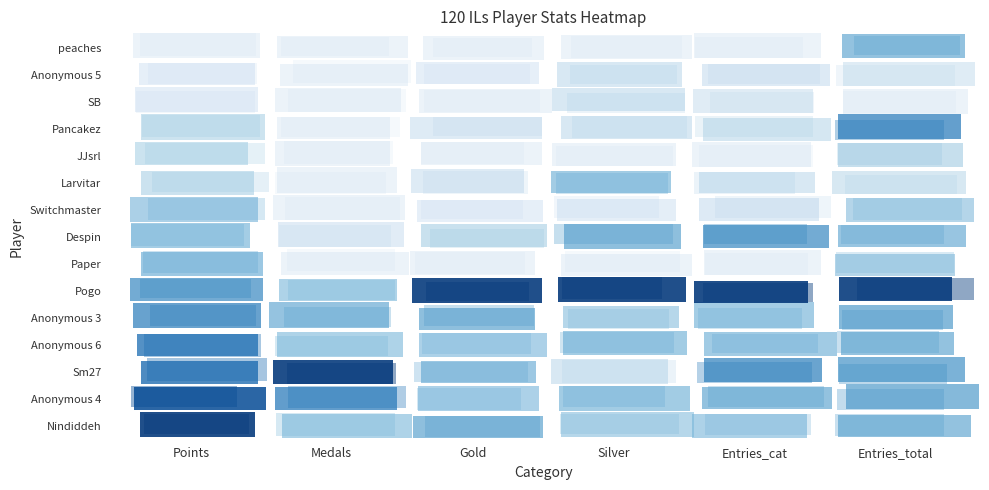

The Entries_total series shows 12 at 8. True or false?

False